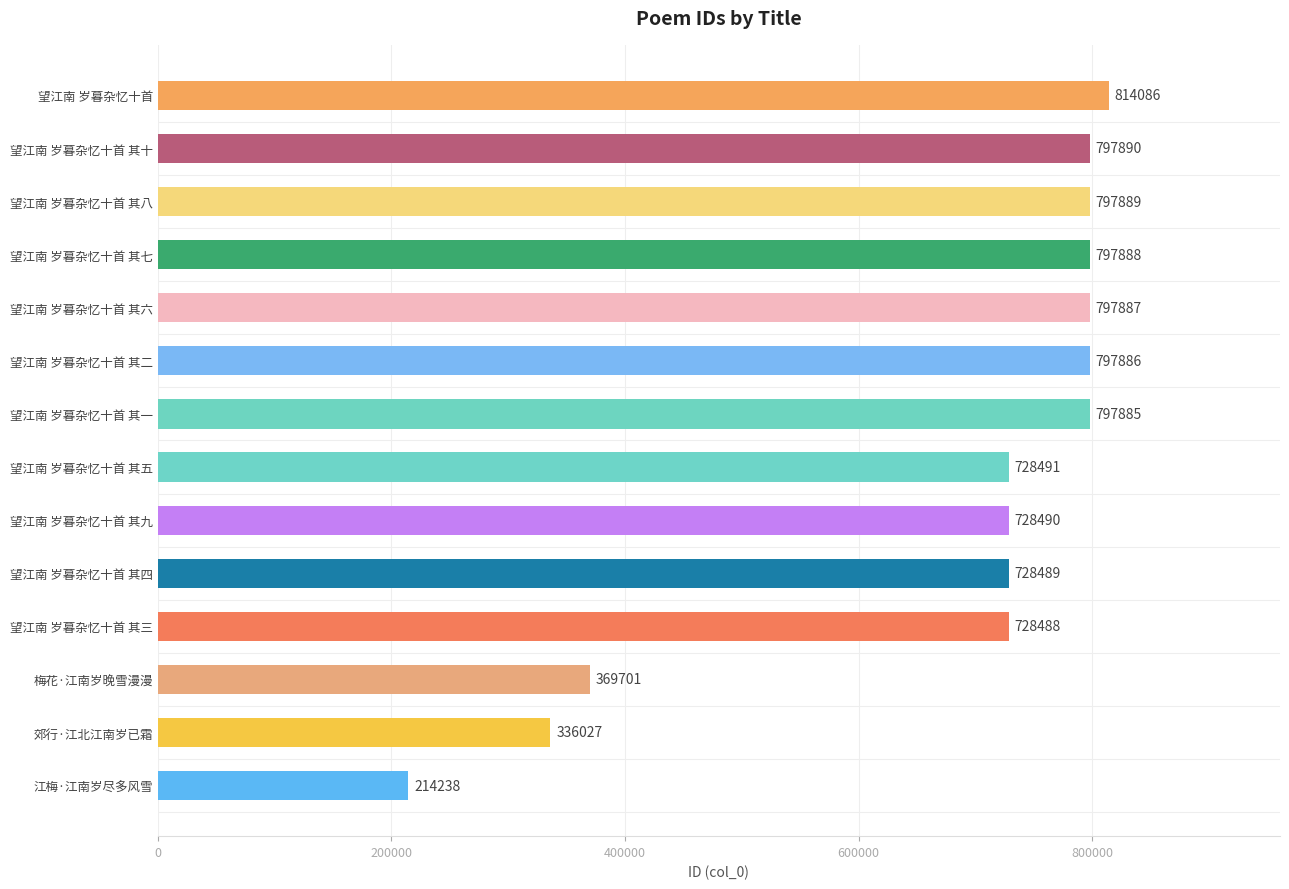

What is the difference between the values at 望江南 岁暮杂忆十首 and 望江南 岁暮杂忆十首 其十?

16196